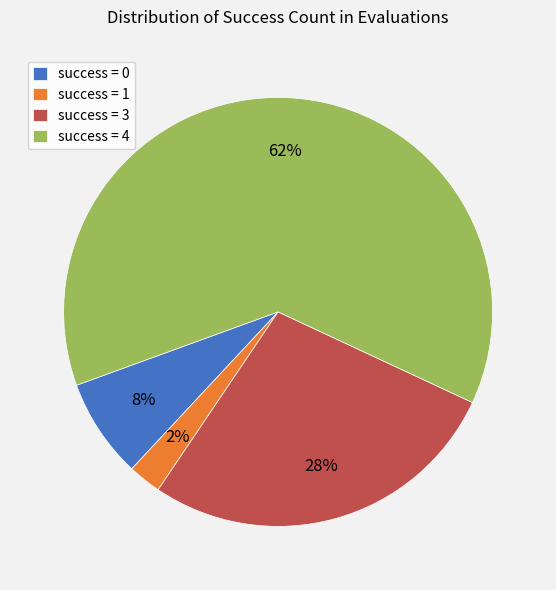

Which slice is the largest?

success = 4